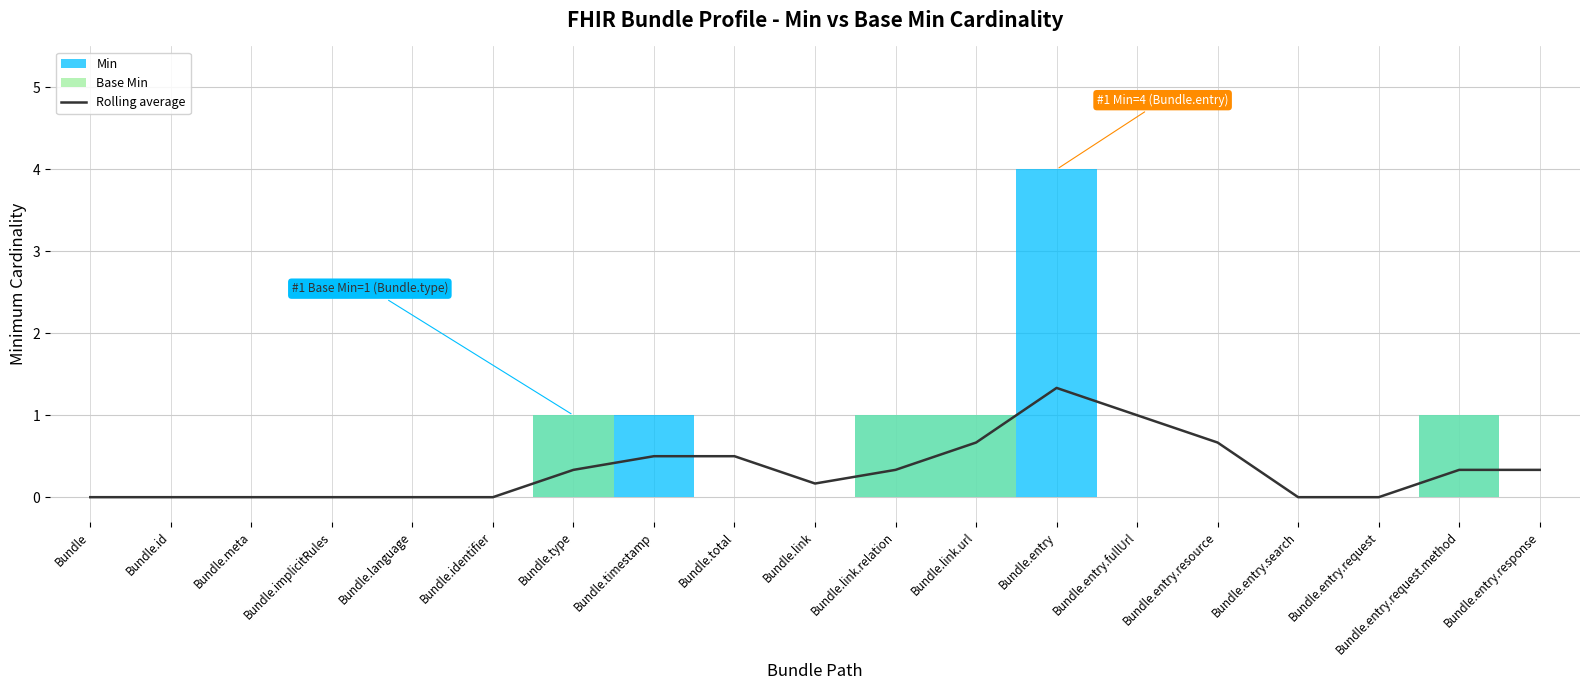

Is this an area chart (filled region under the line)?

No